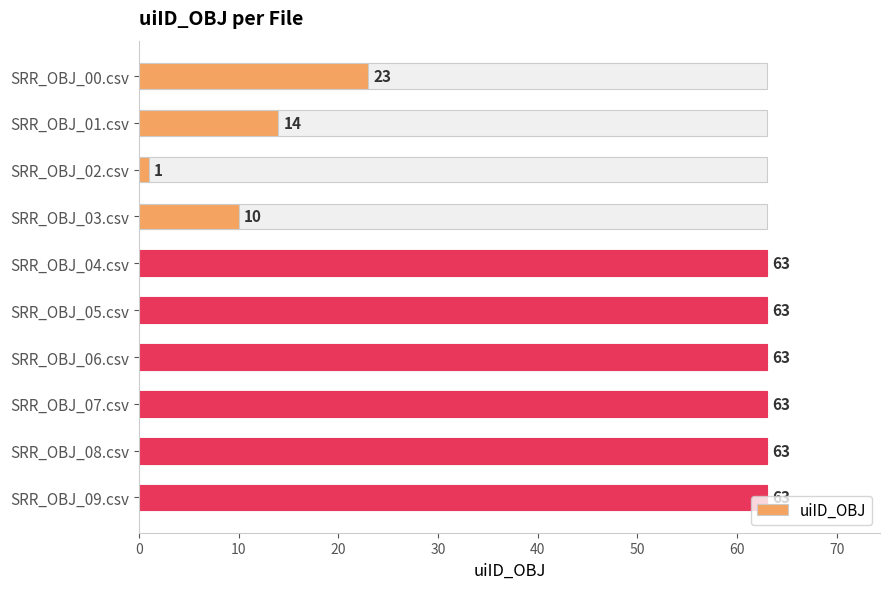

What is the greatest value displayed?

63